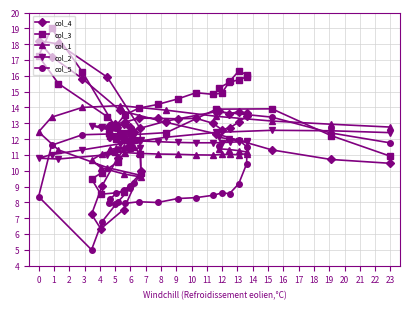

What is the minimum value for col_3?

8.5